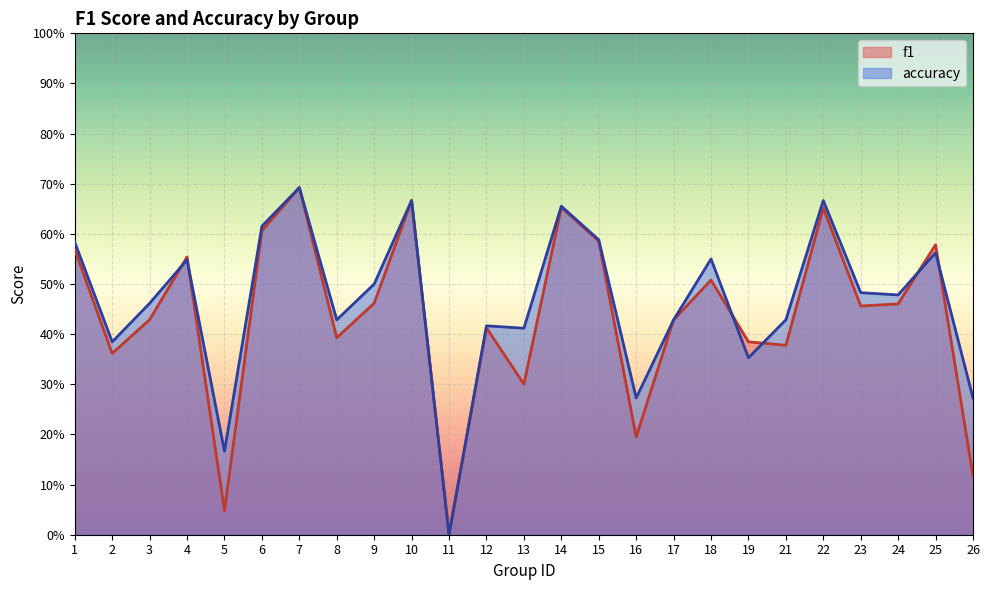

Where is the first local minimum for accuracy?

2